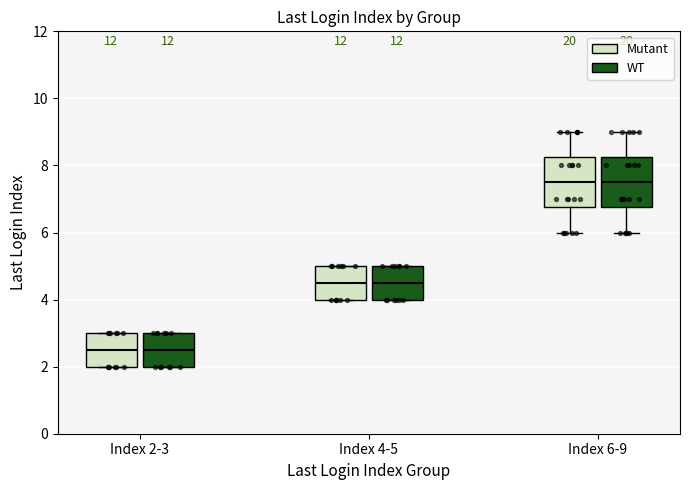

Where is the lower edge of the box for Index 6-9 (WT) on the y-axis? The values are not printed on the chart, so give them approximately, as read against the axis.

6.8